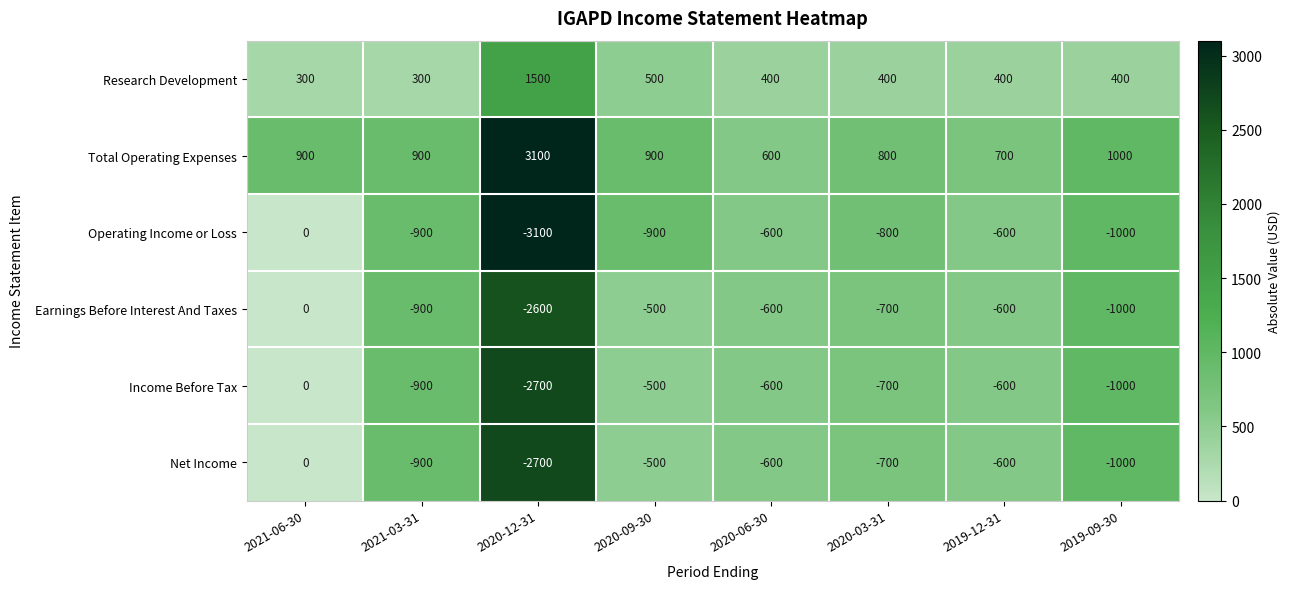

What is the greatest value displayed?

3100